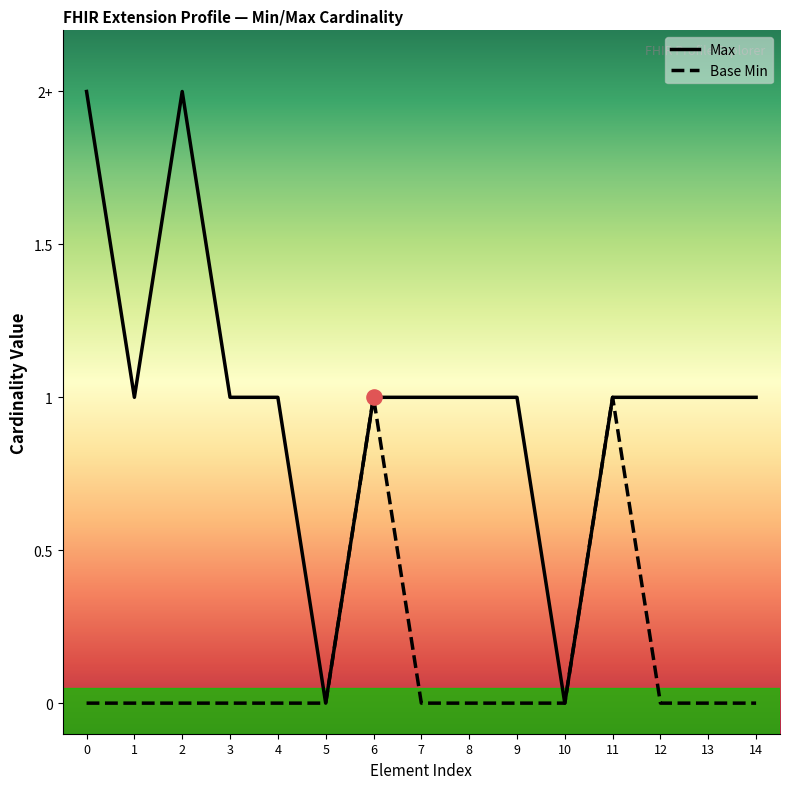

Which series has the largest total across all categories?

Max